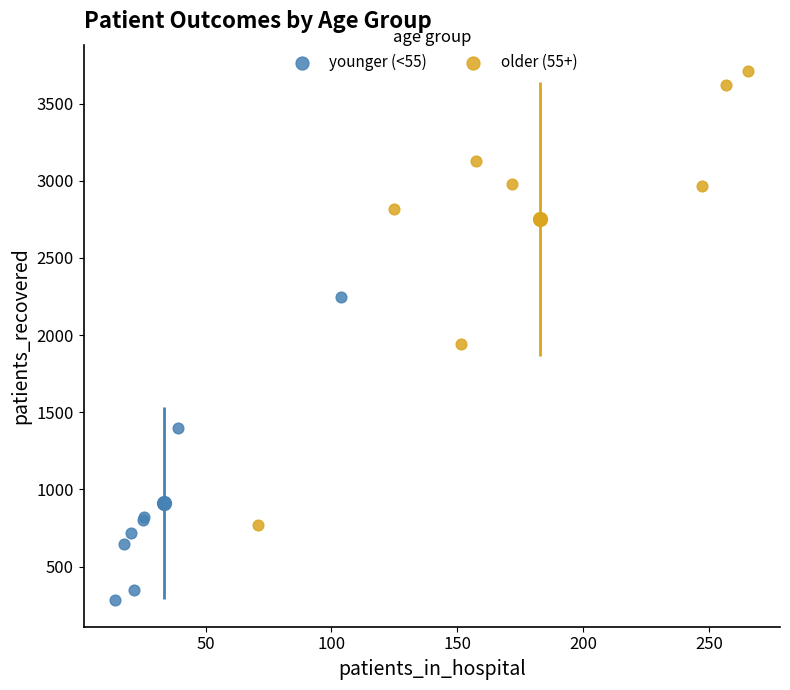

What are all the series names shown in the legend?

younger (<55), older (55+)